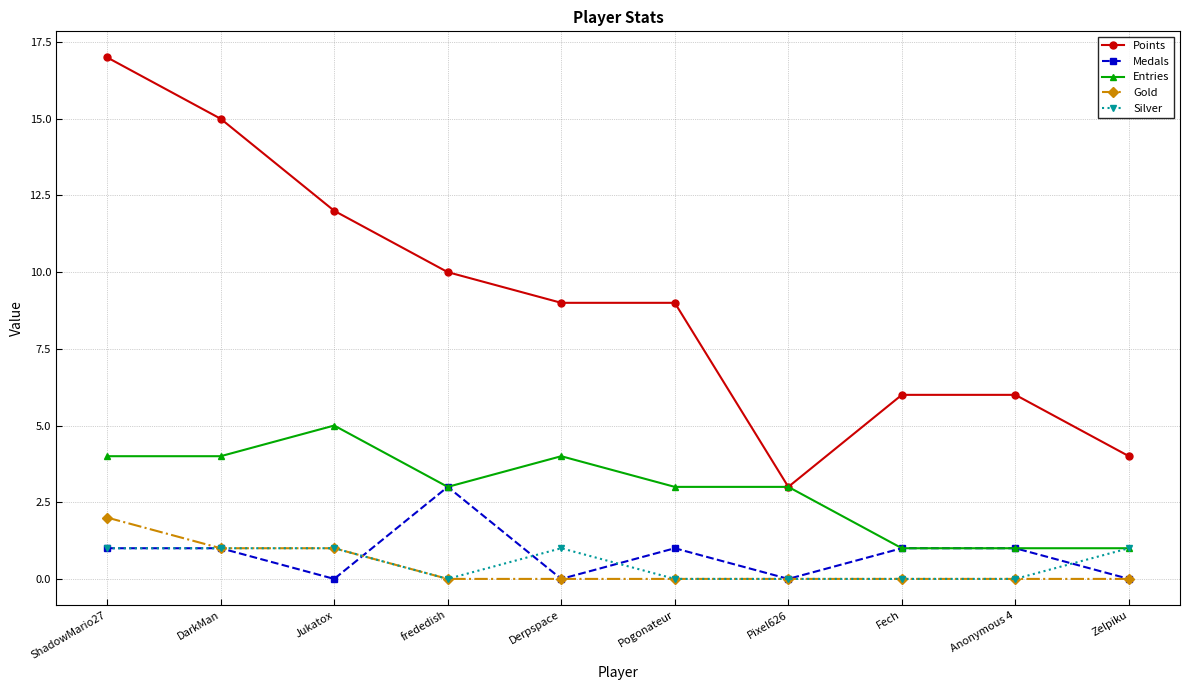

What is the total value across all series at Pogonateur?

13